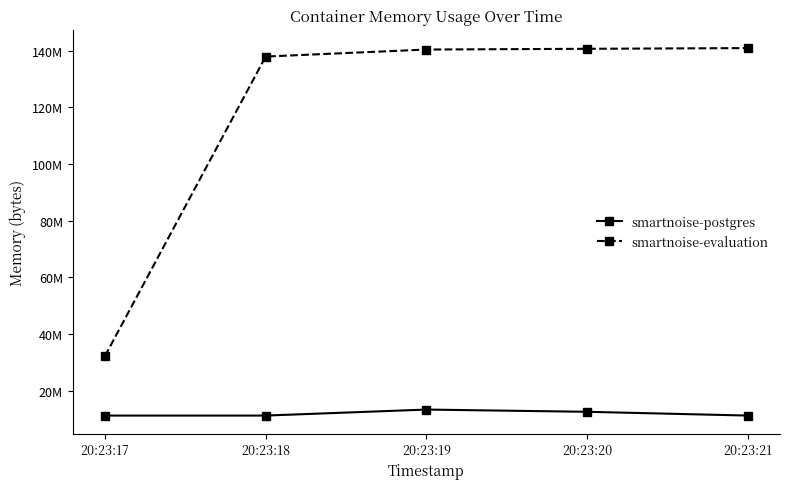

Is the value of smartnoise-postgres at 20:23:17 greater than the value of smartnoise-evaluation at 20:23:20?

No